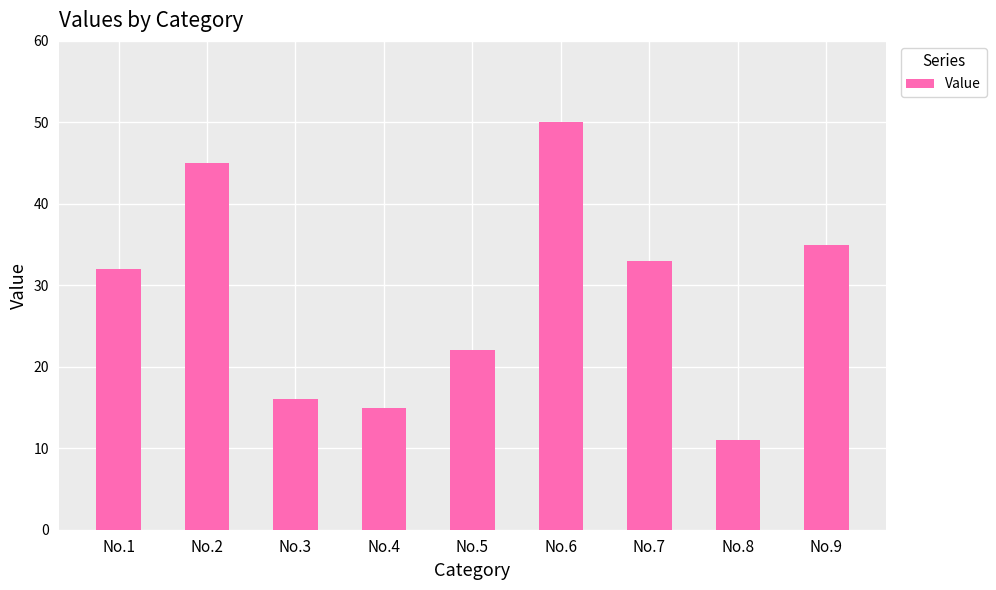

What is the minimum value shown in the chart?

11